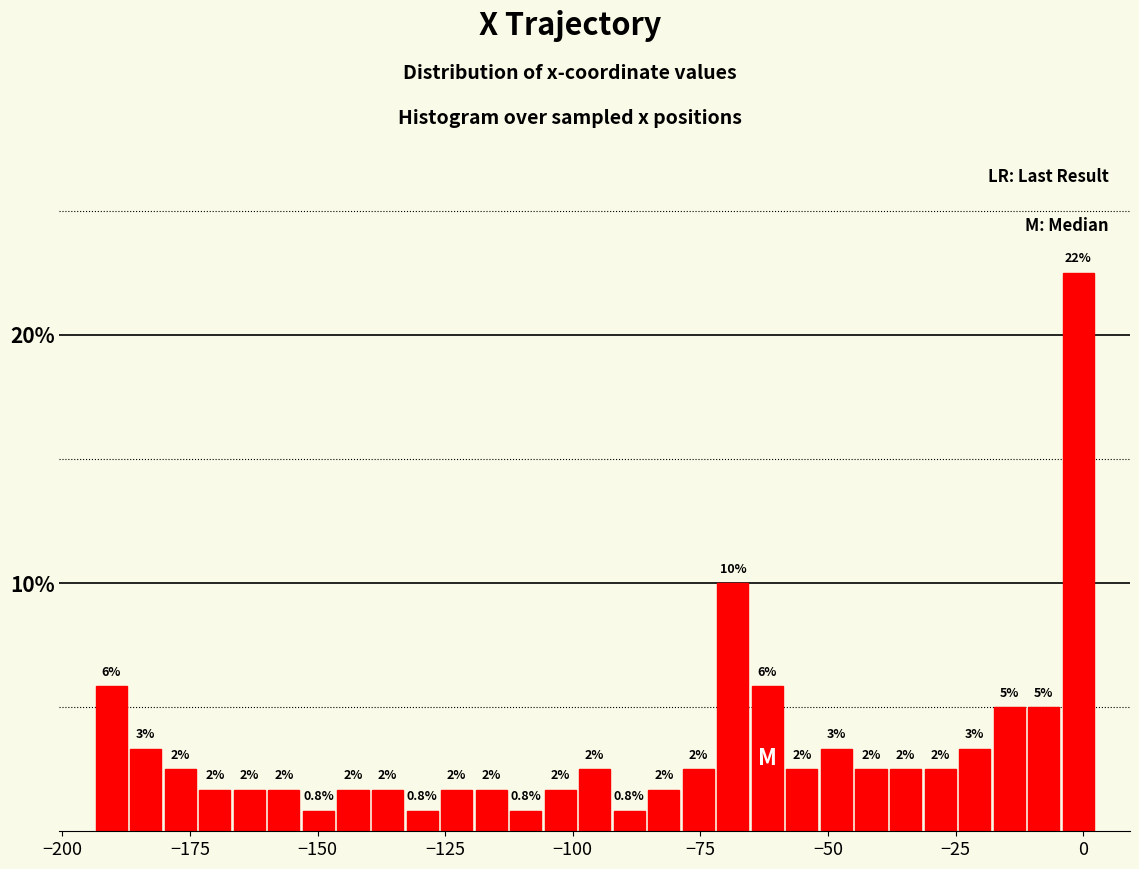

Around what value on the x-axis is the tallest bar? Give the approximate position of its centre, as read against the axis.

0